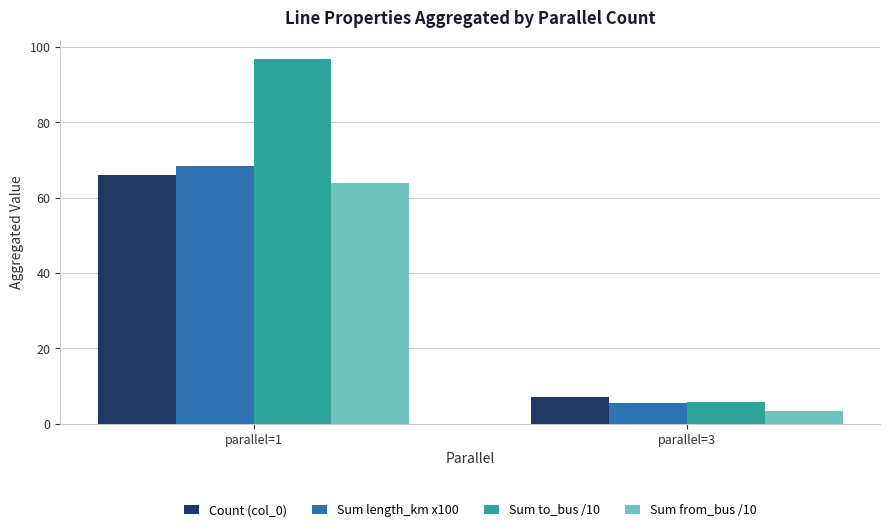

Reading left to right, what are all the values shown in this chart?

Count (col_0): parallel=1=66.0	parallel=3=7.0
Sum length_km x100: parallel=1=68.3	parallel=3=5.4
Sum to_bus /10: parallel=1=96.9	parallel=3=5.8
Sum from_bus /10: parallel=1=63.9	parallel=3=3.5